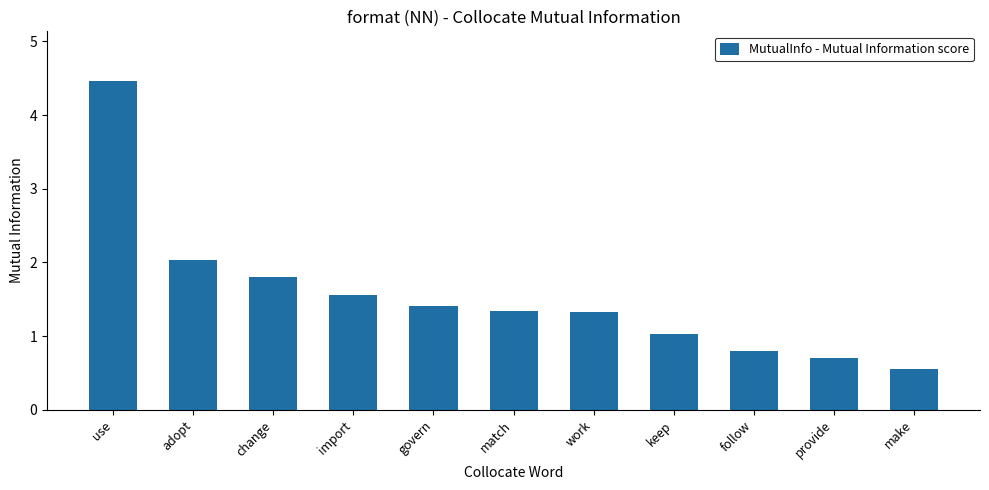

How many bars are there in total?

11